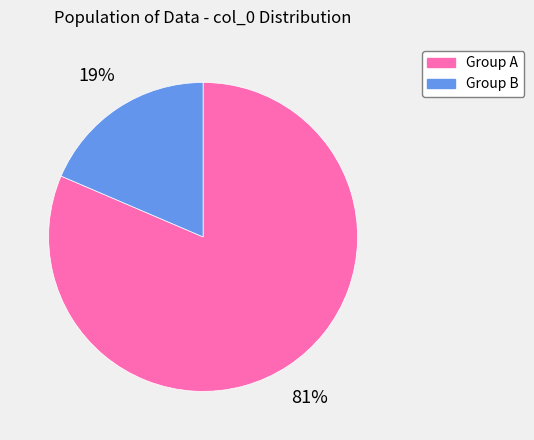

To the nearest percent, what is the average slice percentage?

50%